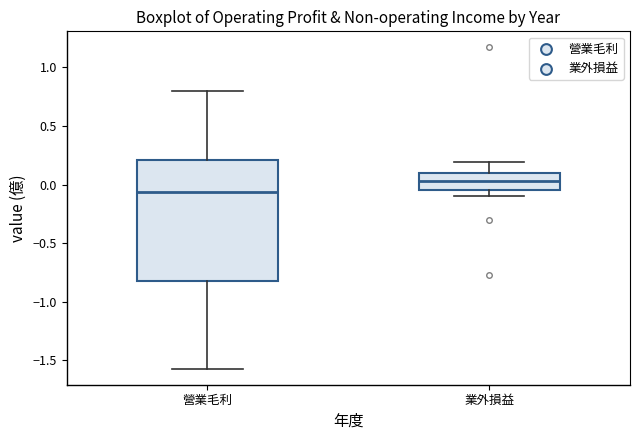

Where does the upper whisker of the box for 業外損益 end on the y-axis? The values are not printed on the chart, so give them approximately, as read against the axis.

0.20